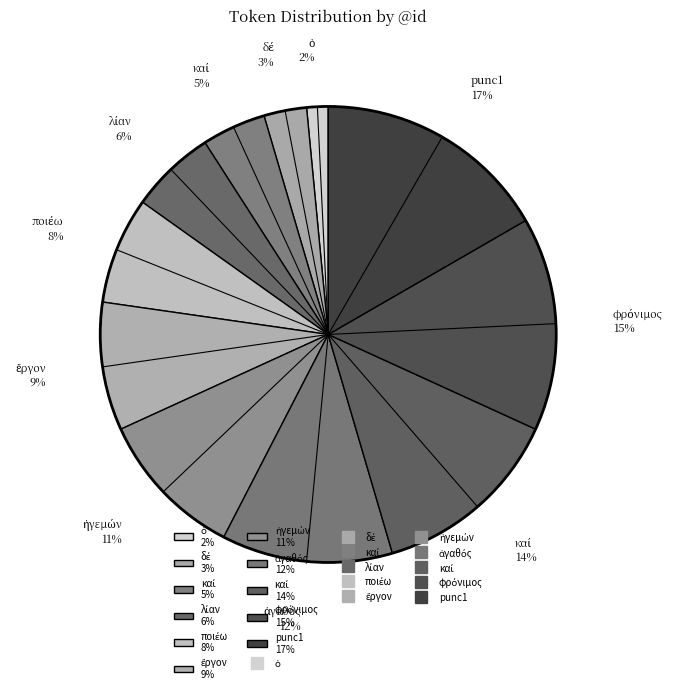

Which category has the biggest portion of the pie?

punc1 17%